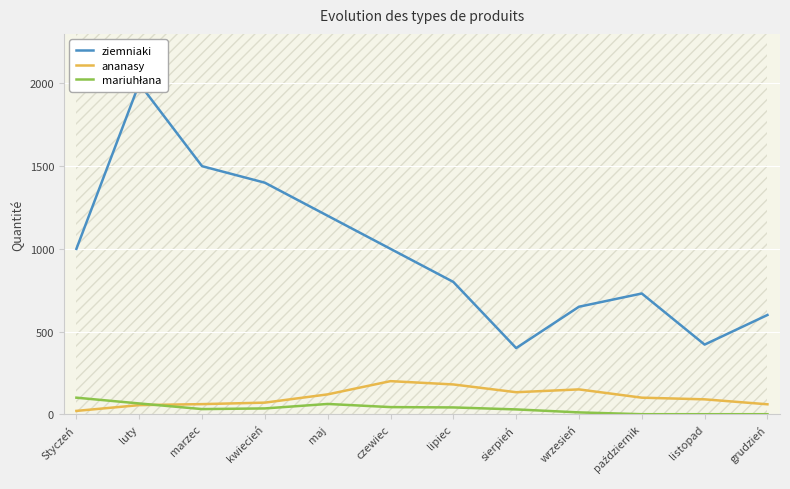

What are all the series names shown in the legend?

ziemniaki, ananasy, mariuhłana